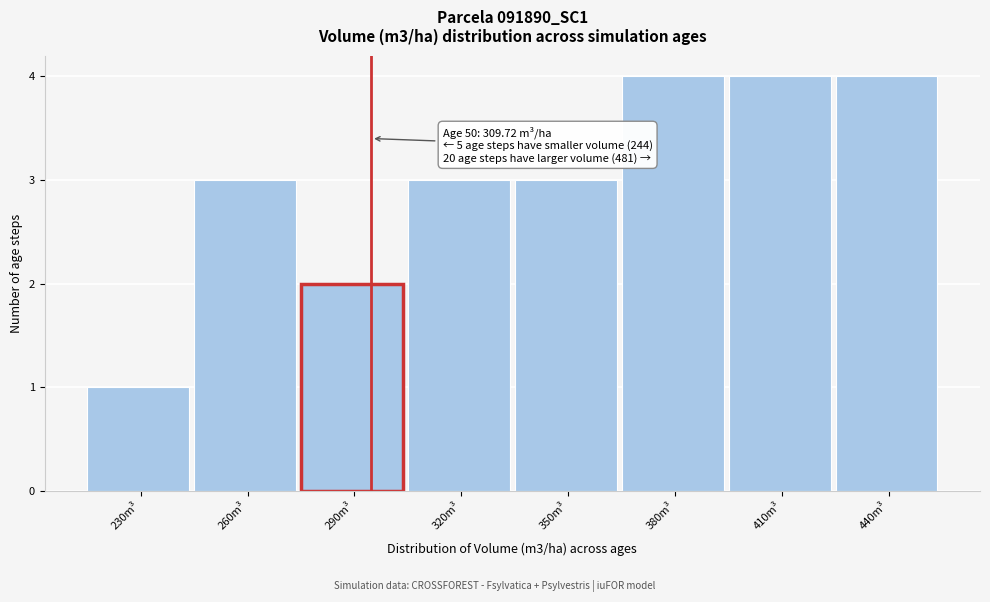

Reading left to right, extract all data points from this chart.

1	3	2	3	3	4	4	4